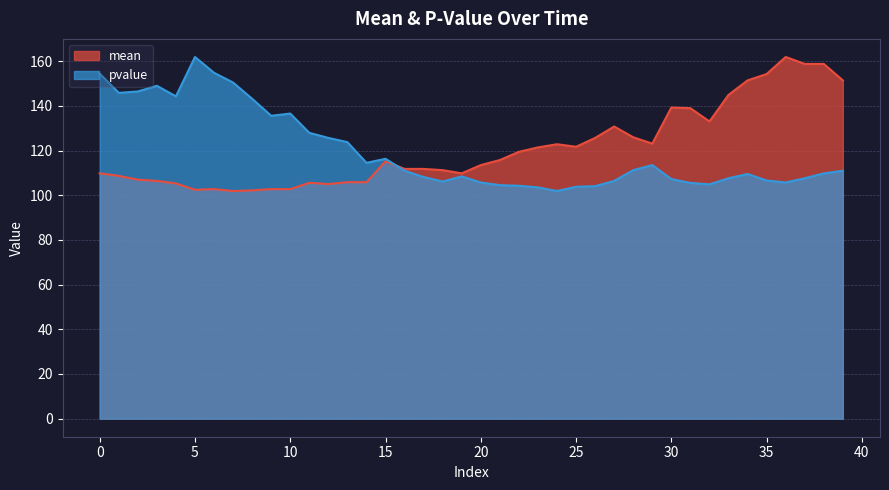

The pvalue series shows 190.1 at 16. True or false?

False